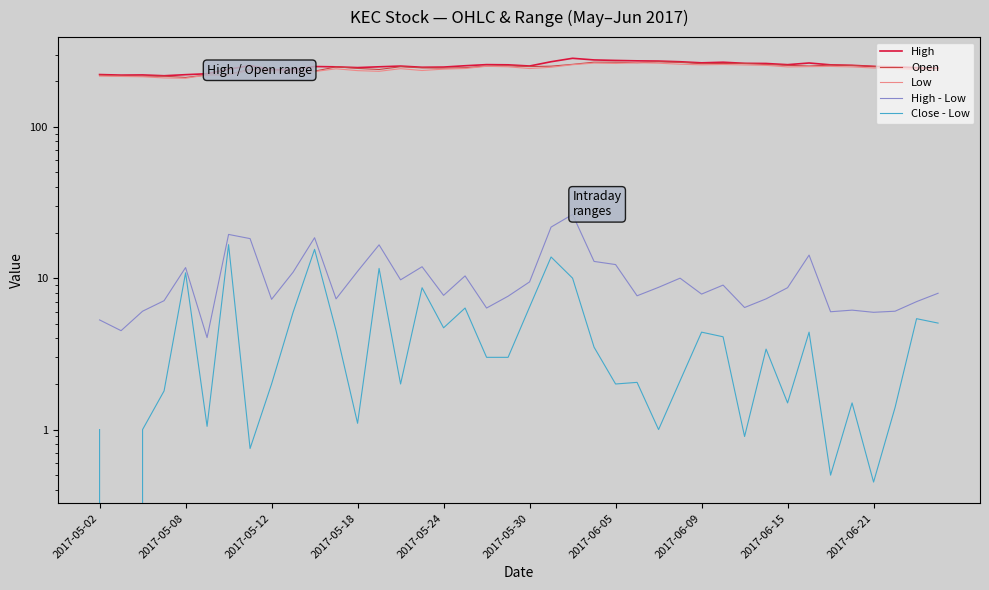

Which series has the largest total across all categories?

High